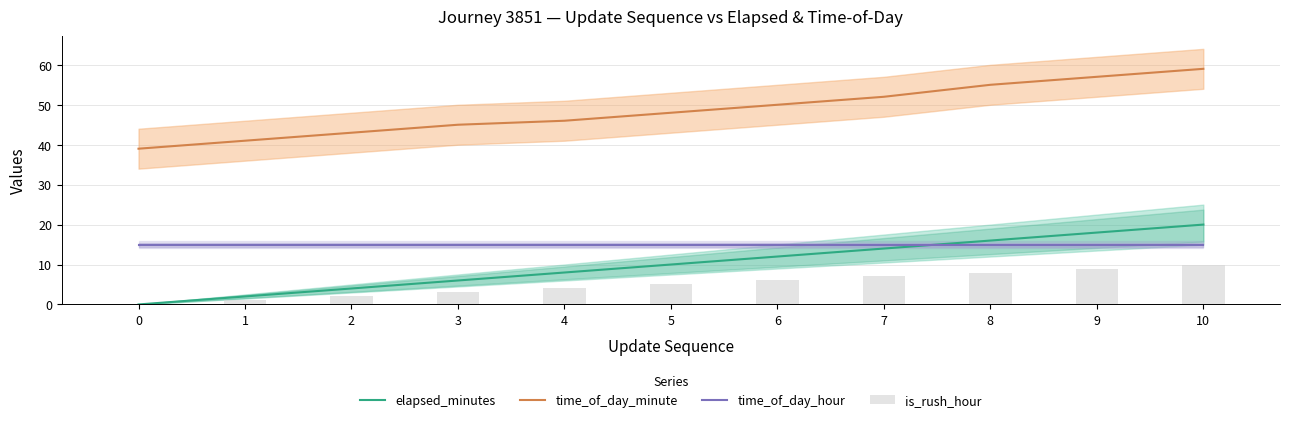

List the series in order of their peak value, highest first.

time_of_day_minute, elapsed_minutes, time_of_day_hour, is_rush_hour